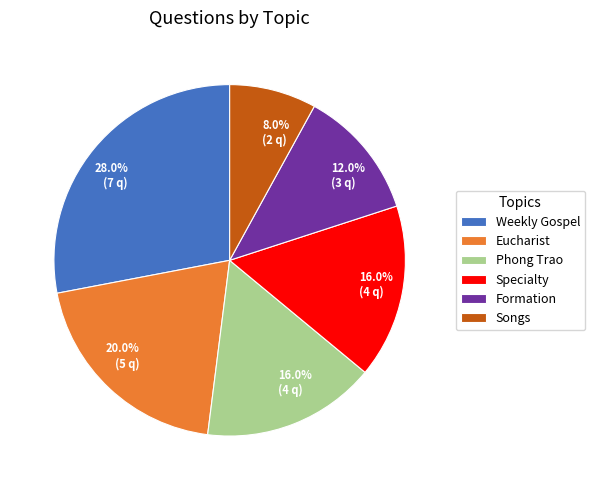

What percentage do Eucharist and Specialty together represent?

36.0%